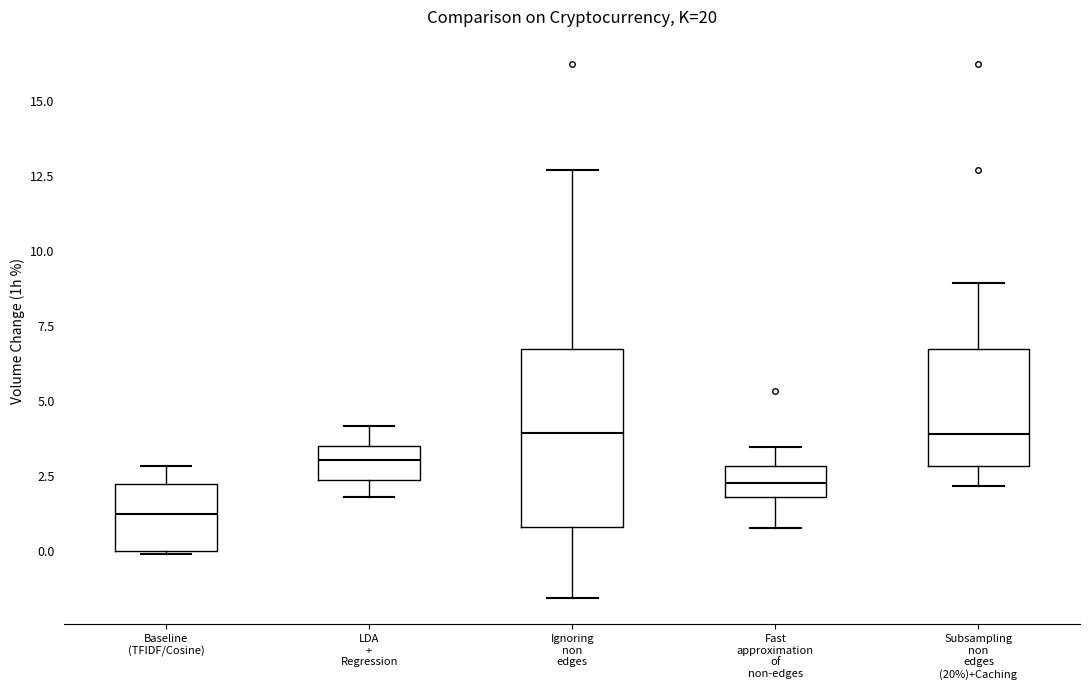

Where is the upper edge of the box for Fast approximation of non-edges on the y-axis? The values are not printed on the chart, so give them approximately, as read against the axis.

3.0